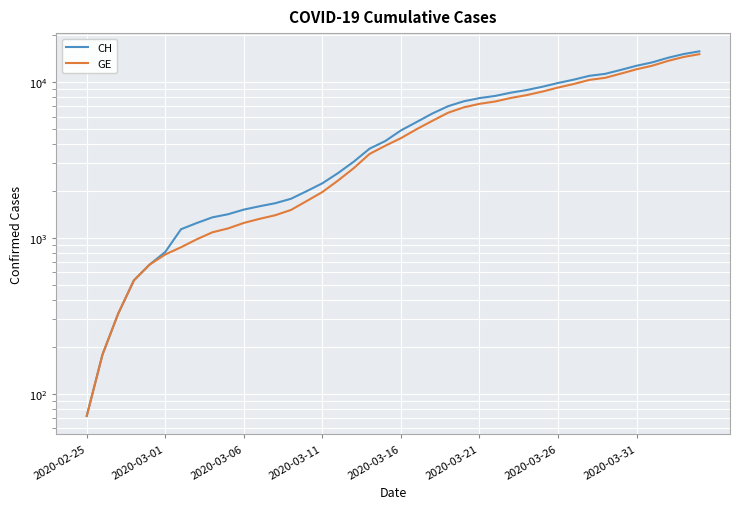

Which series has the largest range (max minus min)?

CH